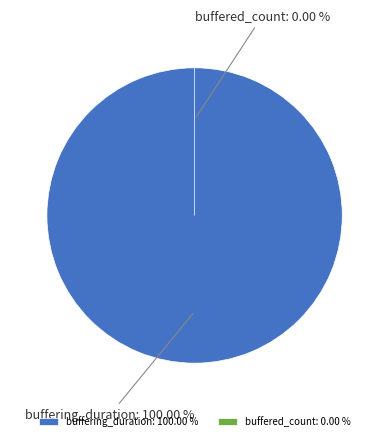

What percentage is the buffering_duration slice, to the nearest percent?

100%